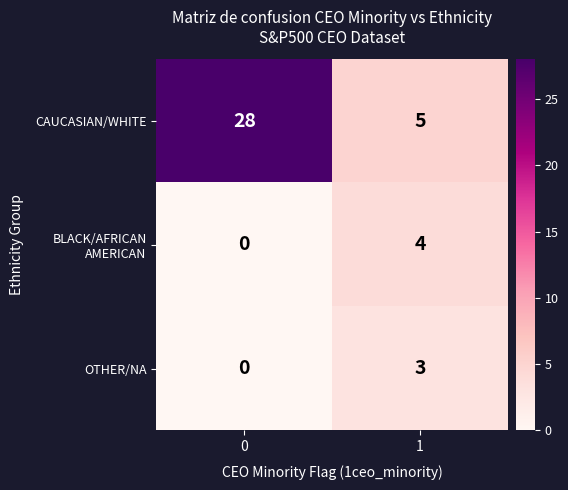

The OTHER/NA series shows 1 at 1. True or false?

False